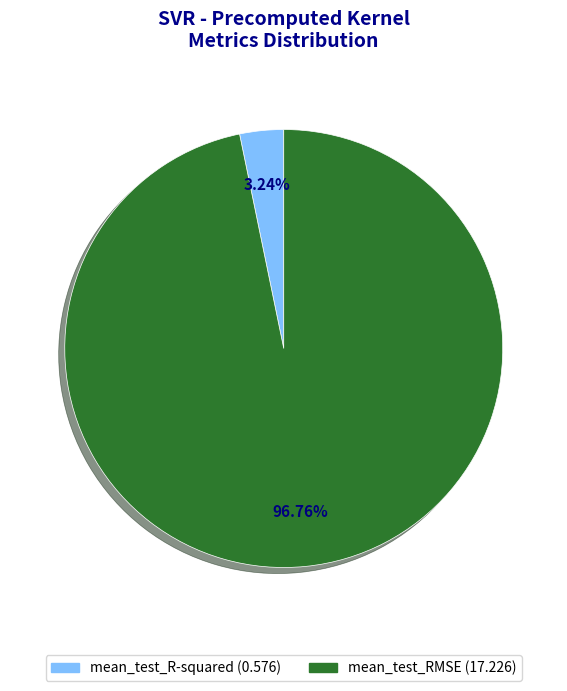

To the nearest percent, what percentage of the pie is mean_test_RMSE?

97%